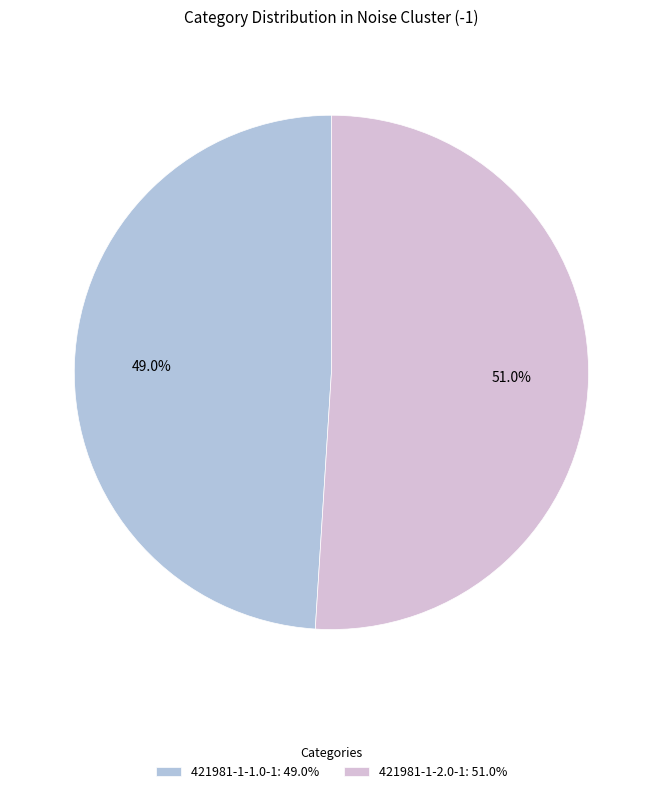

What percentage is NOT represented by 421981-1-2.0-1?

49.0%